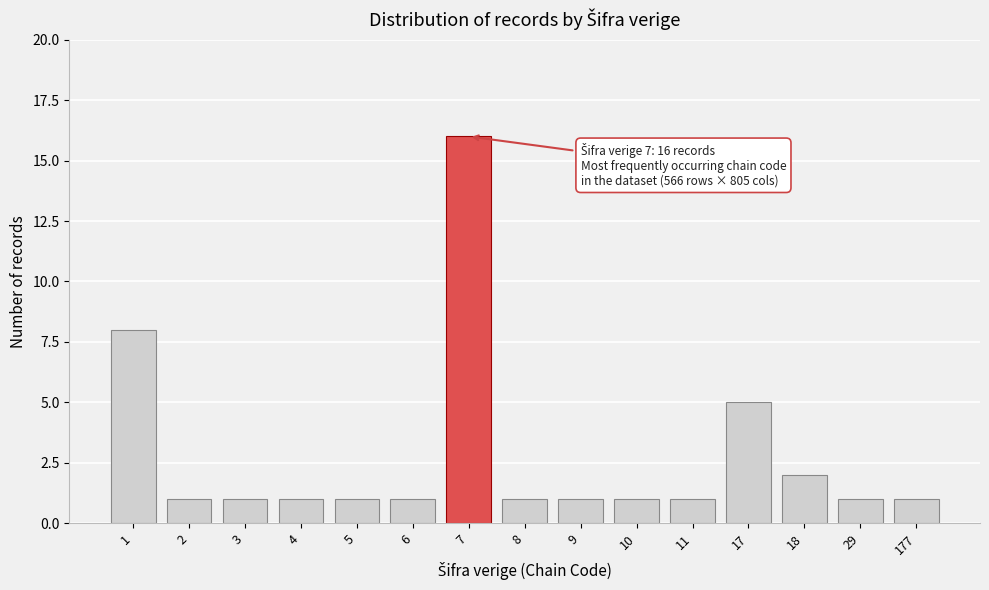

Reading left to right, what are all the values shown in this chart?

1=8	2=1	3=1	4=1	5=1	6=1	7=16	8=1	9=1	10=1	11=1	17=5	18=2	29=1	177=1